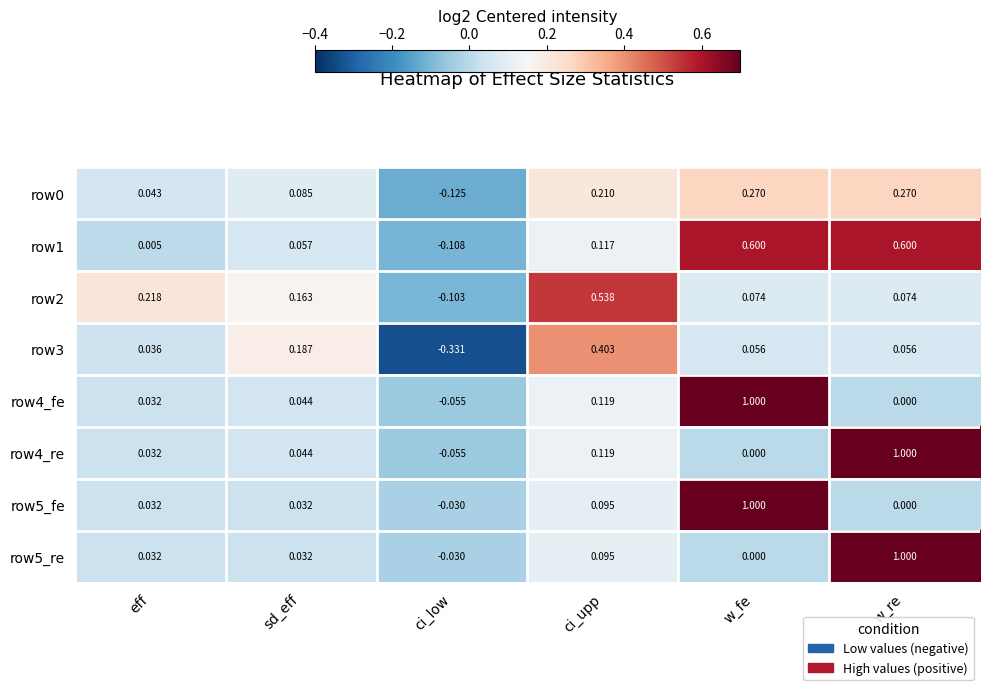

At which label does row2 first exceed 0?

eff